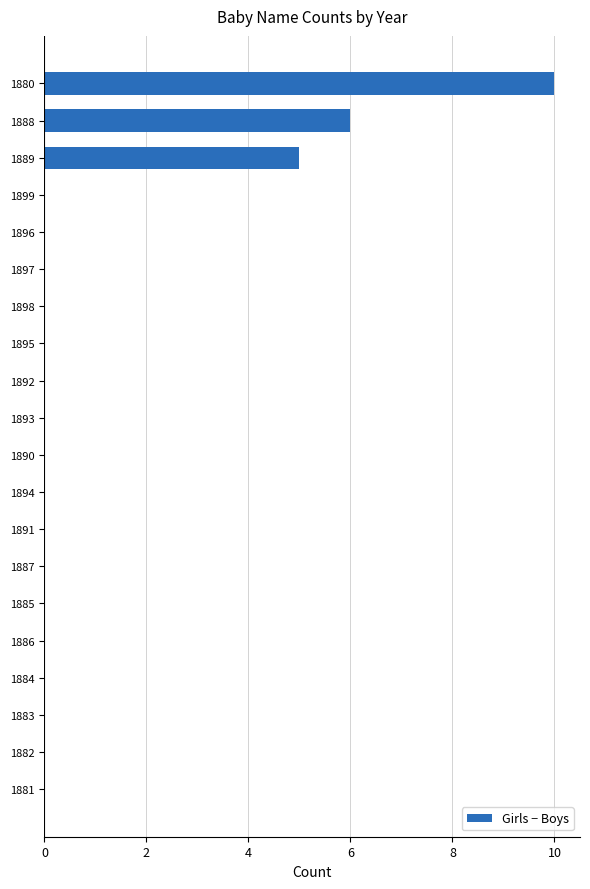

Reading top to bottom, list all the values displayed in this chart.

1880=10	1888=6	1889=5	1899=0	1896=0	1897=0	1898=0	1895=0	1892=0	1893=0	1890=0	1894=0	1891=0	1887=0	1885=0	1886=0	1884=0	1883=0	1882=0	1881=0